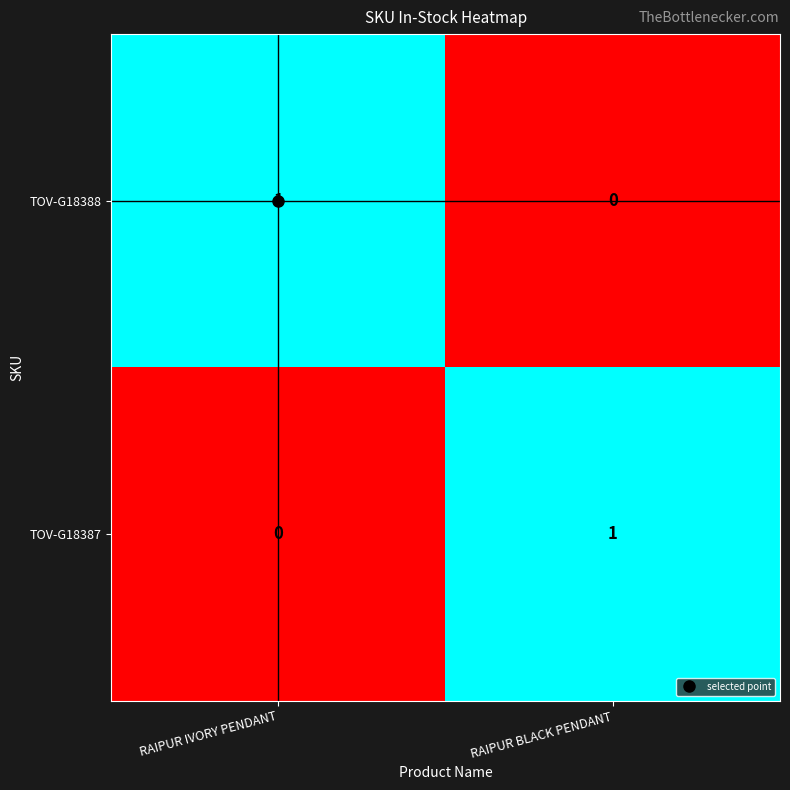

At RAIPUR BLACK PENDANT, list the series in order from smallest to largest.

TOV-G18388, TOV-G18387